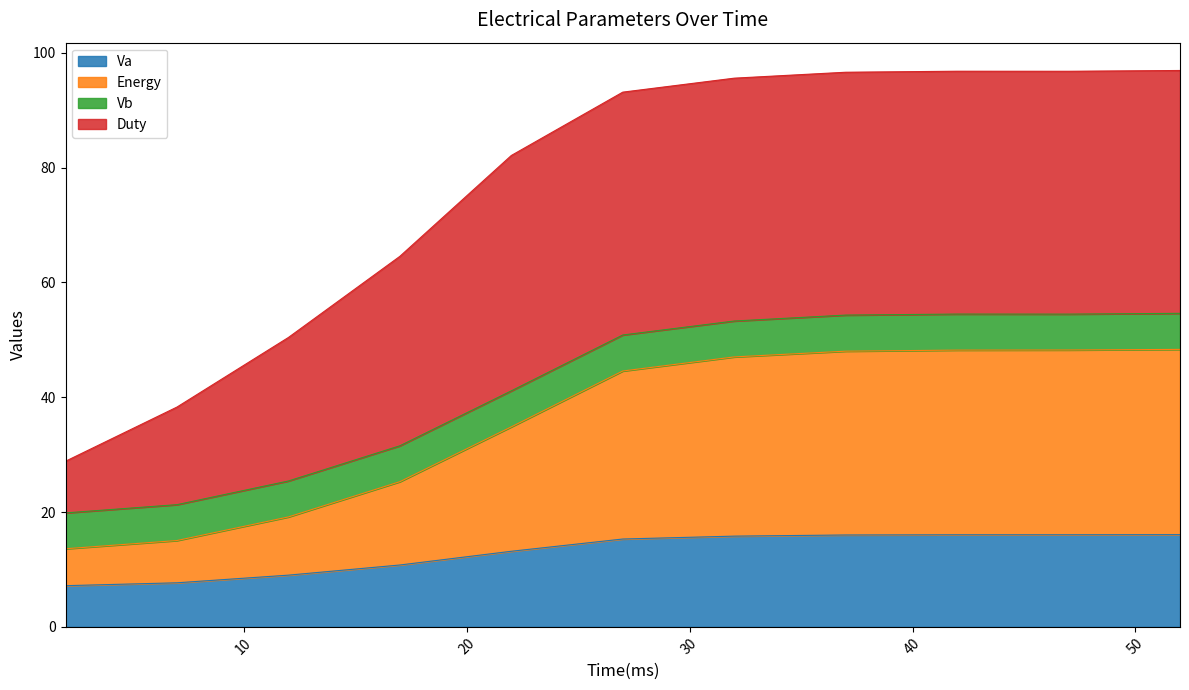

What is the maximum value for Va?

16.1